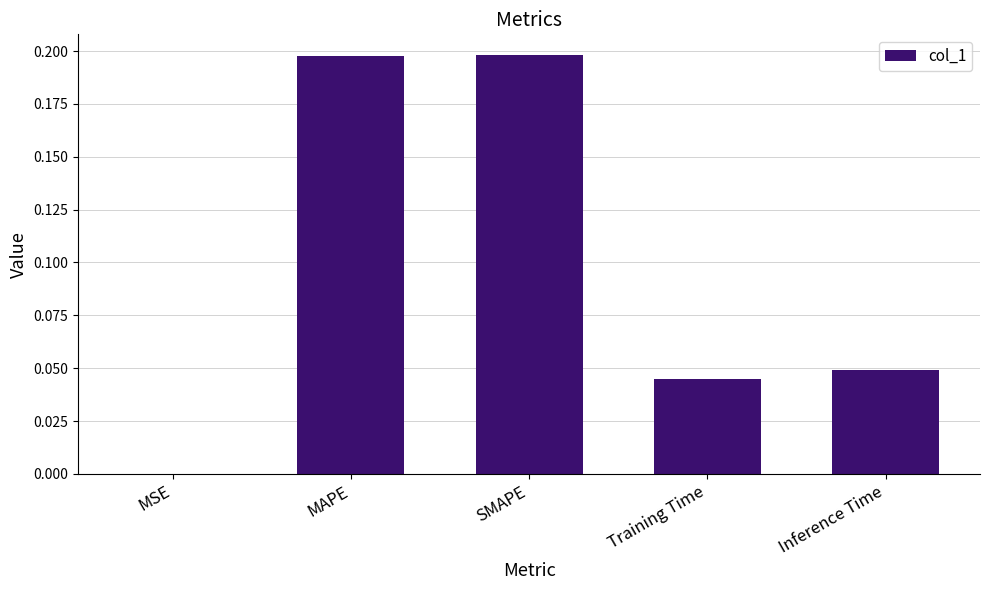

What is the sum of all values?

0.5